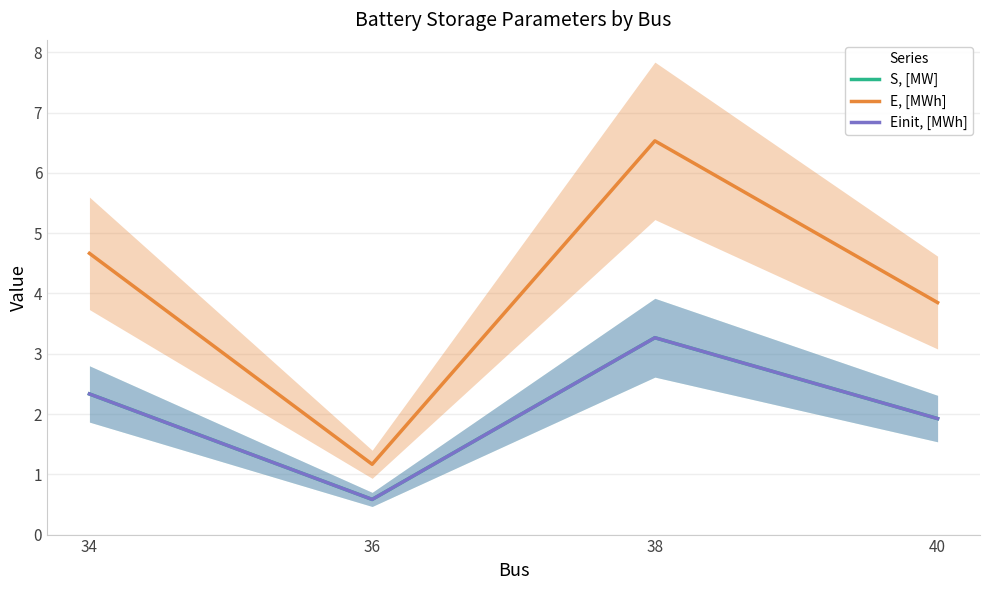

At which category is the sum across all series the highest?

38